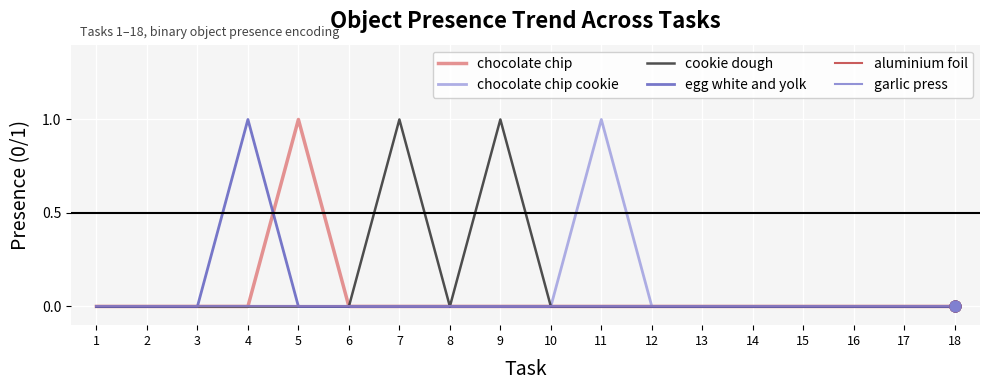

Does the chart have visible grid lines?

Yes